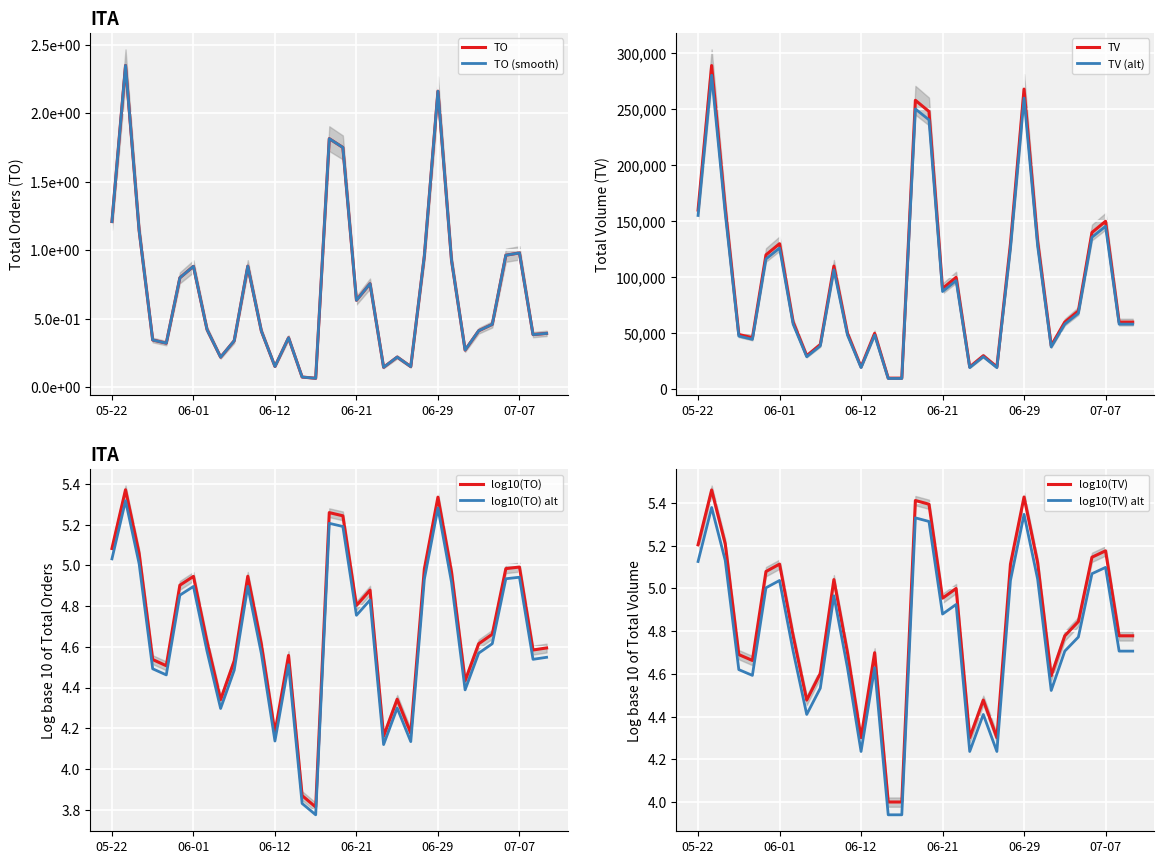

What is the approximate value of TV at 05-22, to the nearest 50?

160000